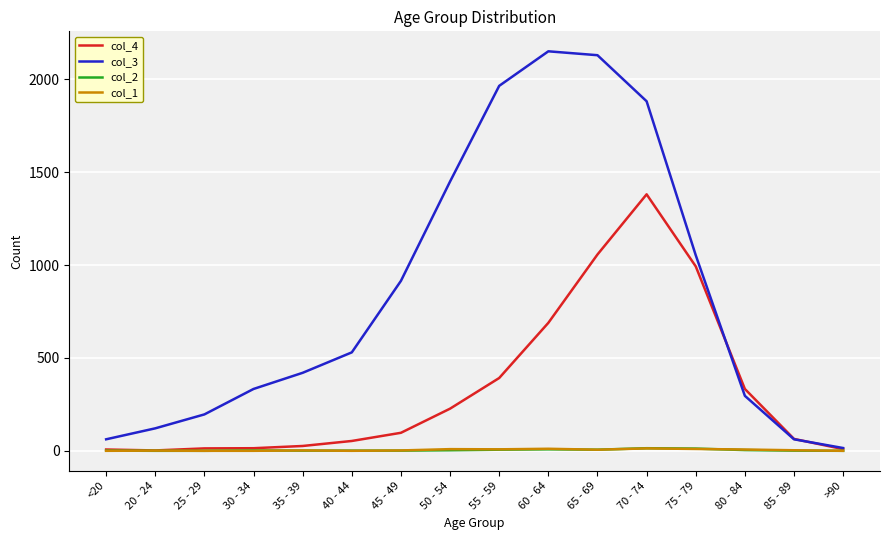

True or false: col_1 has a value of 13 at 70 - 74.

True